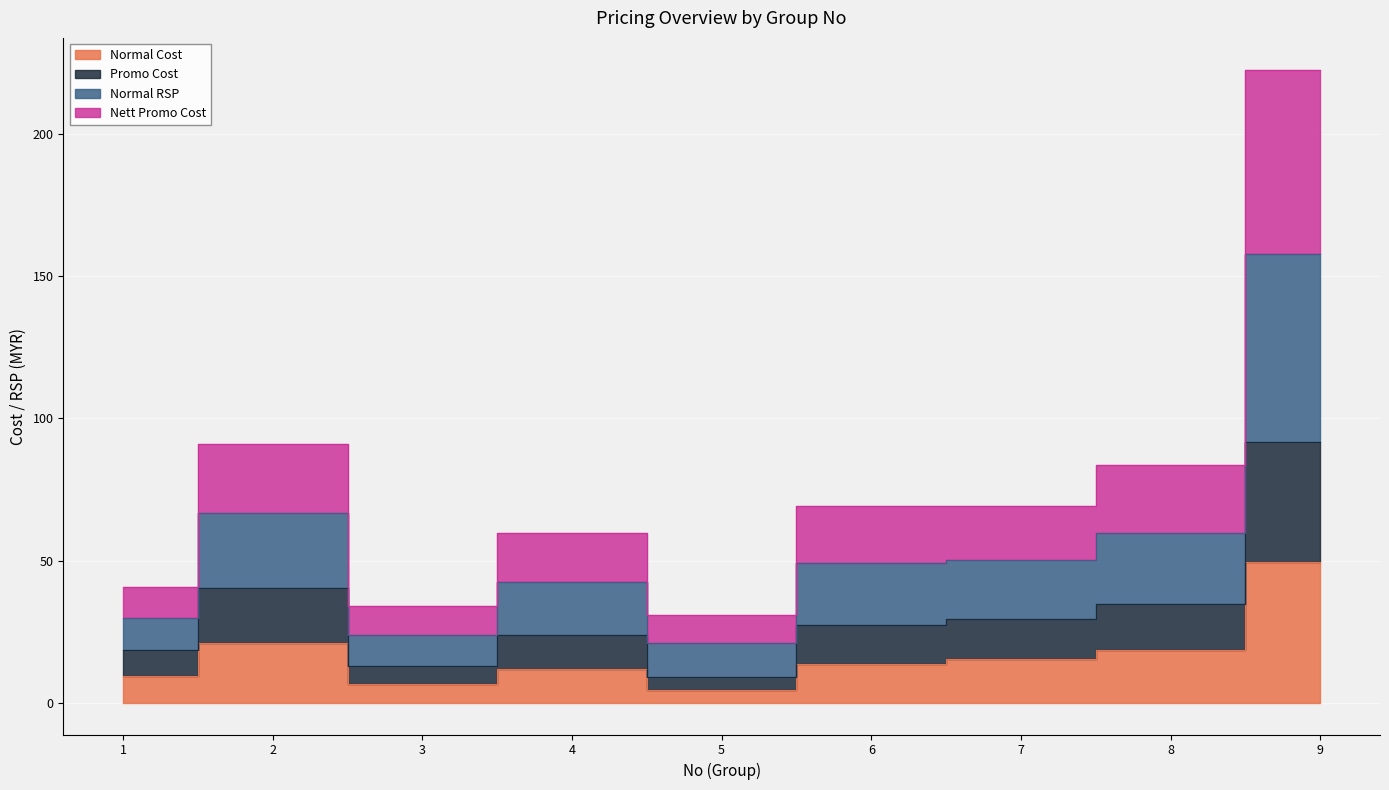

Which label corresponds to the largest value in the chart?

9